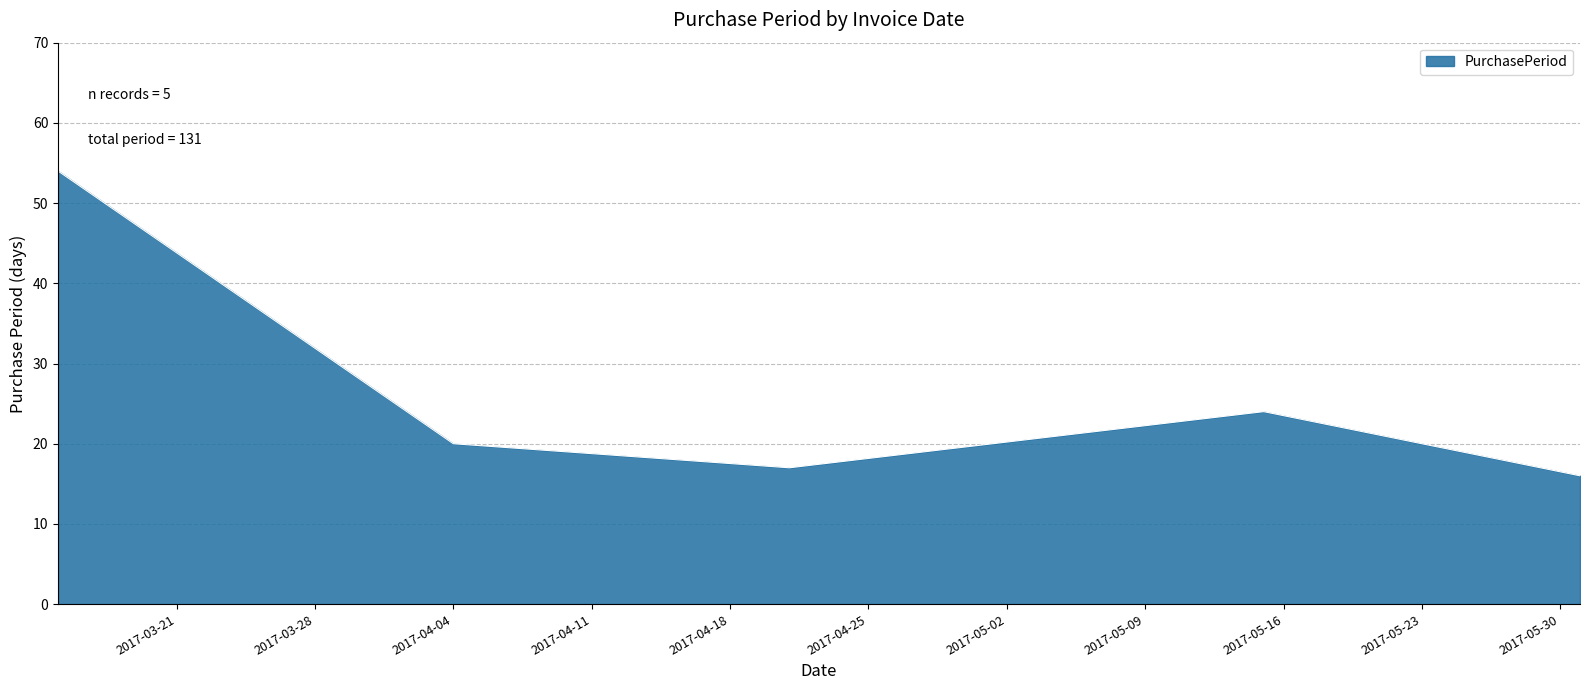

How many interior local valleys (lower than both neighbors) does the data have?

1